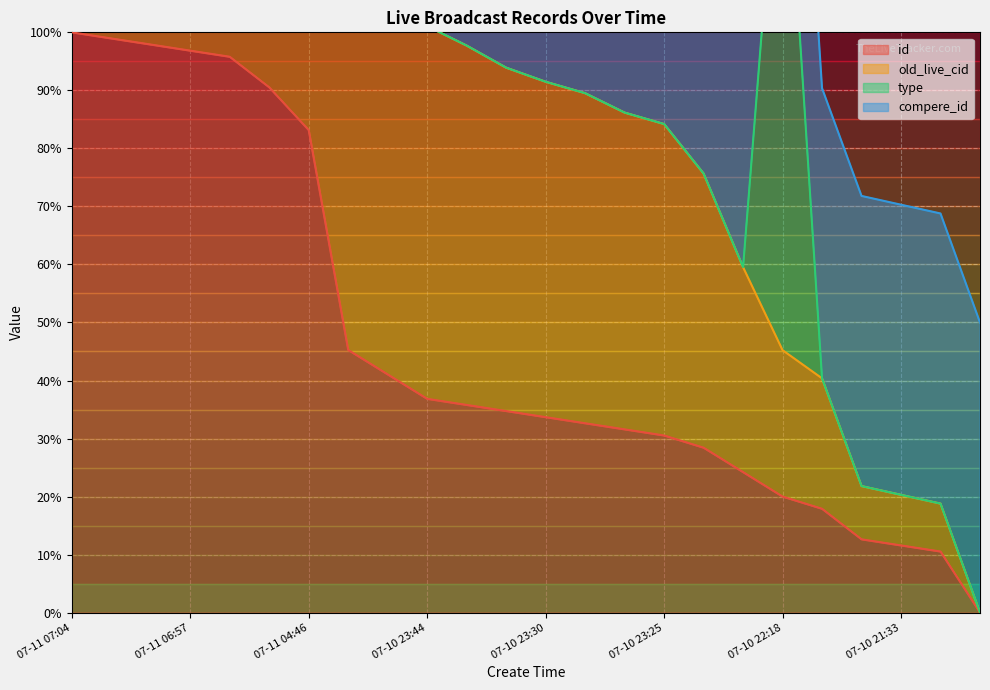

What is the difference between the id values at 07-10 23:25 and 07-10 20:33?

30.5